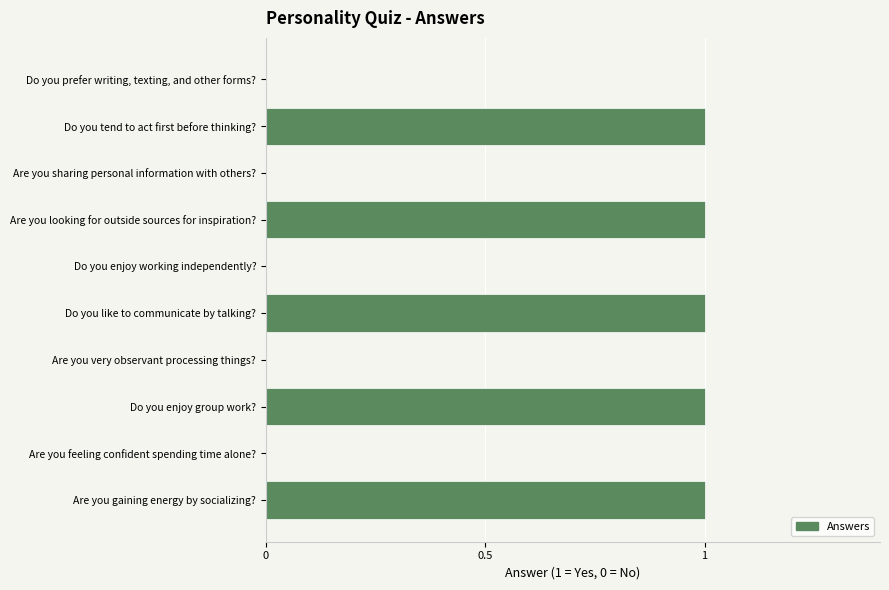

What is the sum of all values?

5